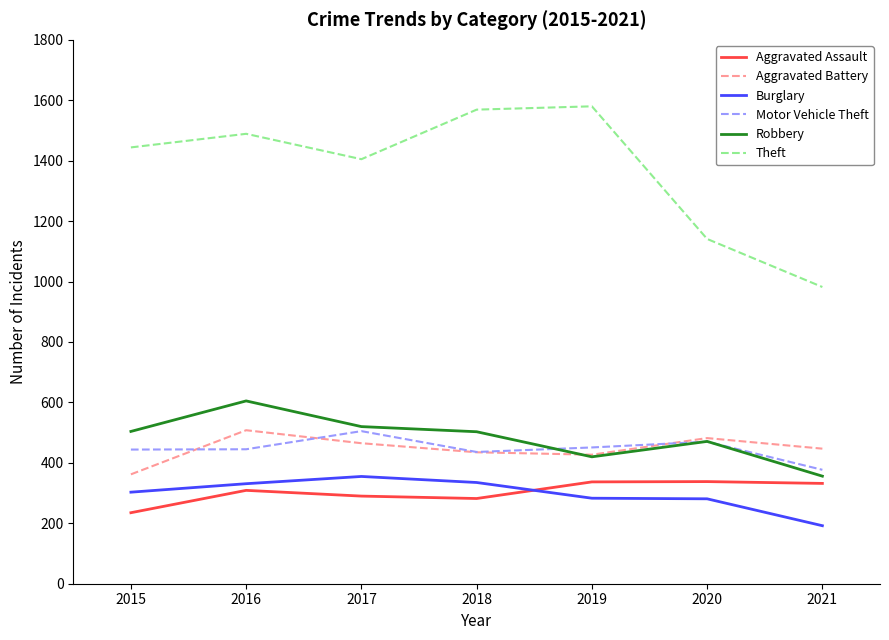

What is the average value of the Aggravated Assault series?

303